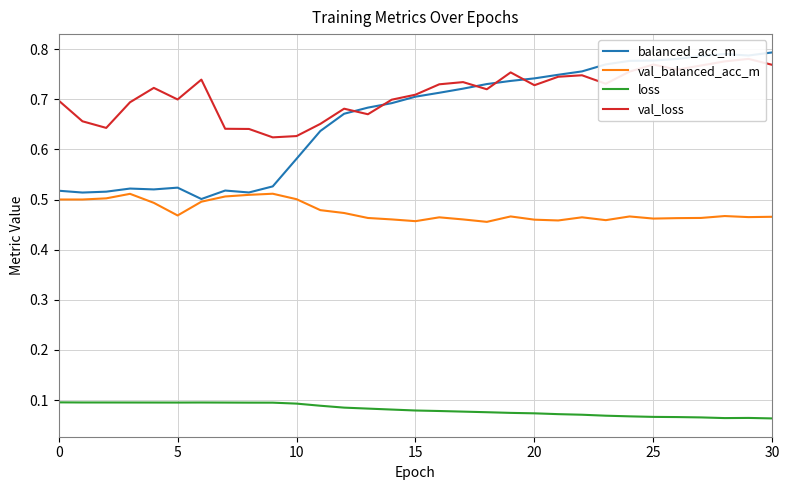

True or false: balanced_acc_m and loss intersect in this chart.

False